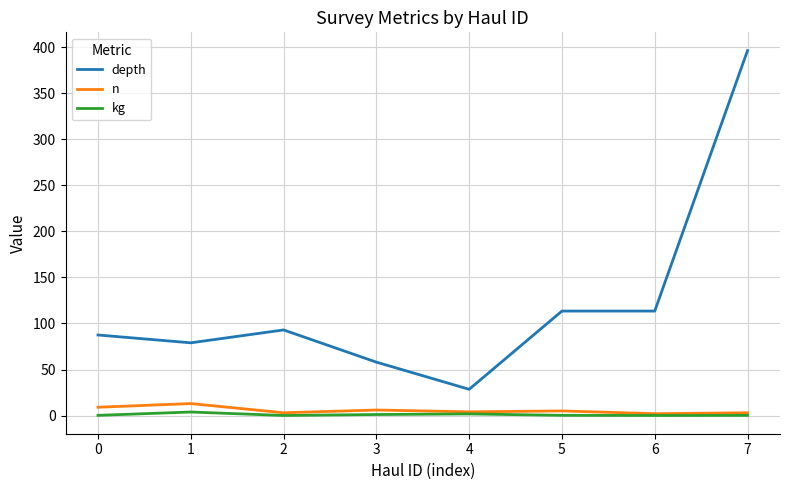

Rank the series by their maximum value, from highest to lowest.

depth, n, kg